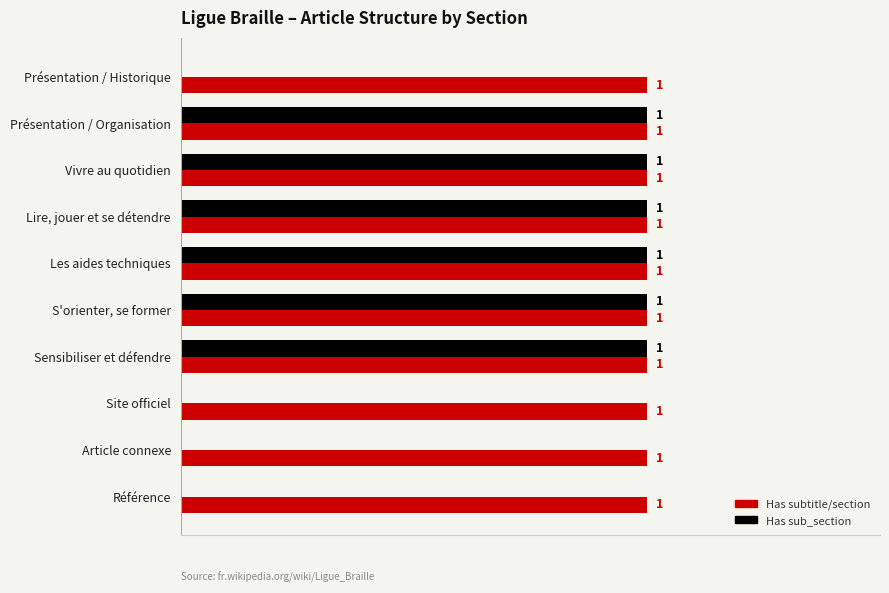

Which series has the largest total across all categories?

Has subtitle/section